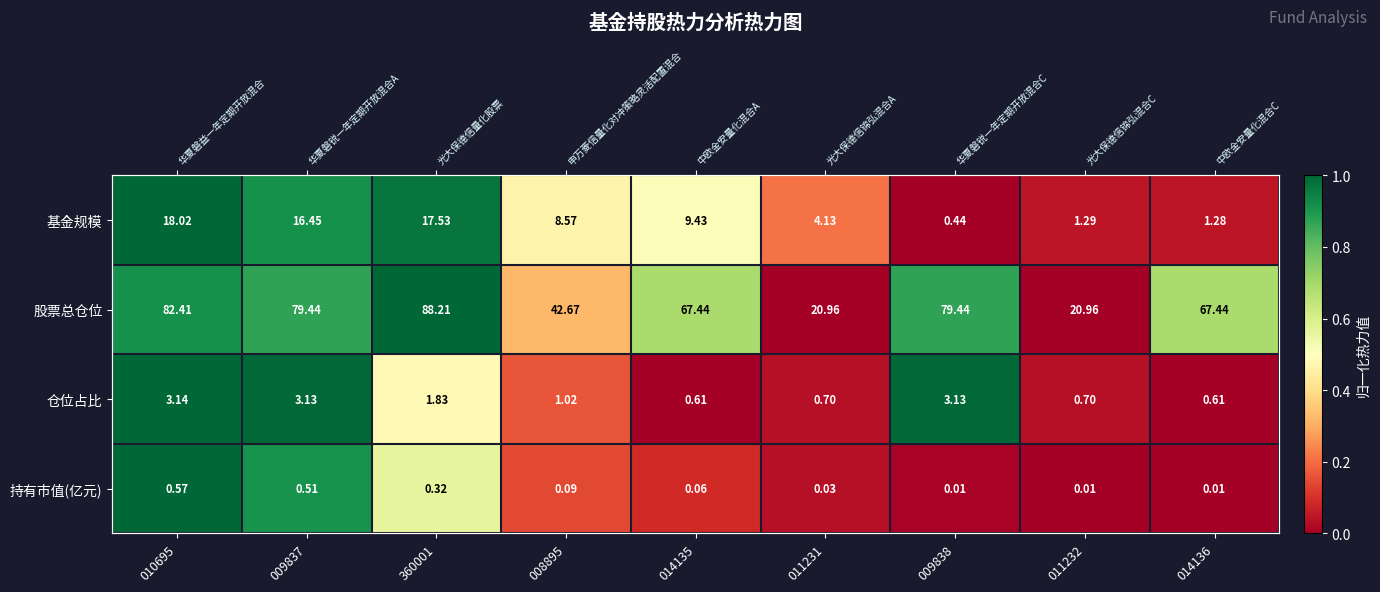

The 持有市值(亿元) series shows 0.0 at 014135. True or false?

False